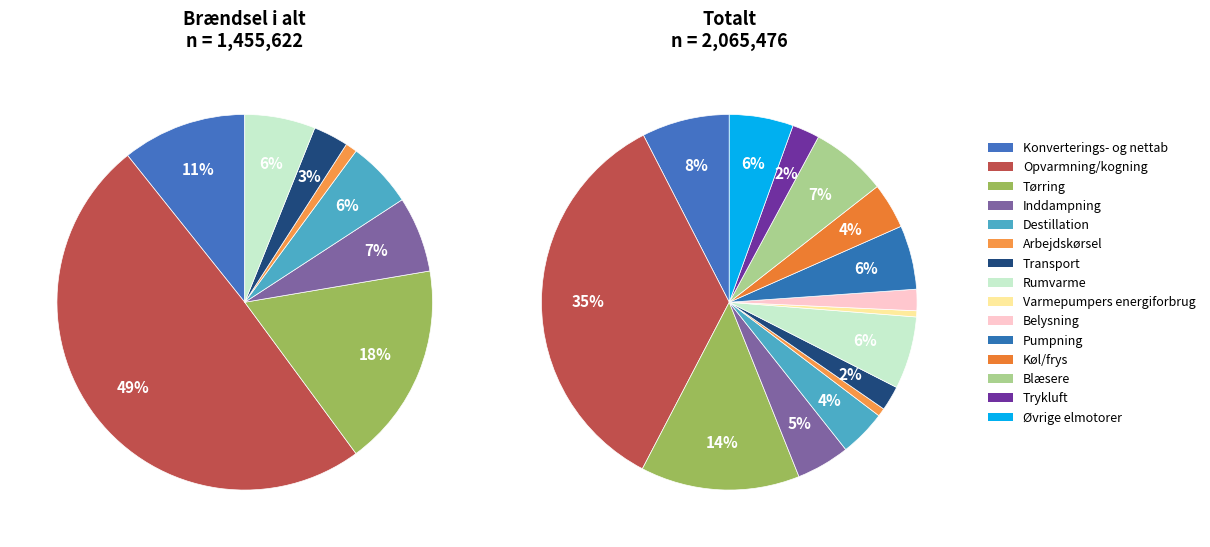

How many segments does this pie chart have?

15